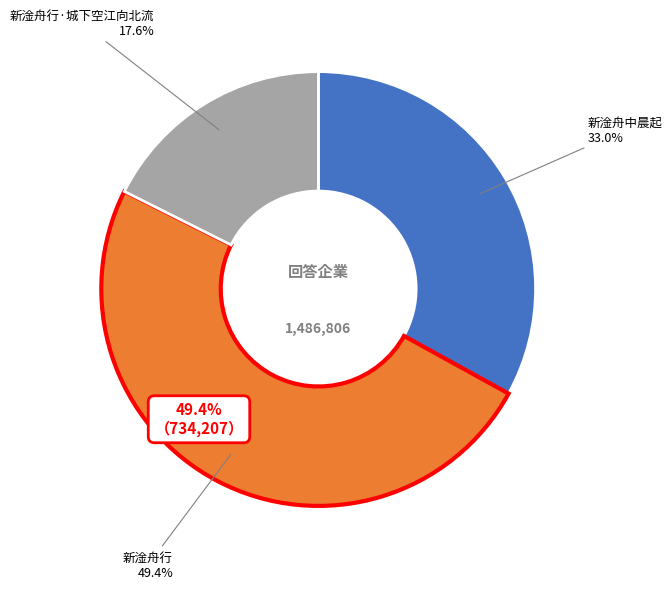

Is there a majority slice in this chart?

No